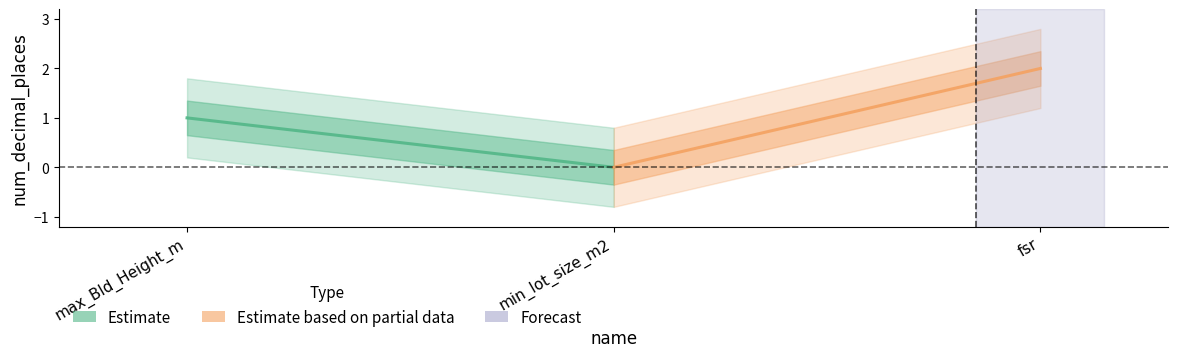

List the labels in order of value, largest first.

fsr, max_Bld_Height_m, min_lot_size_m2